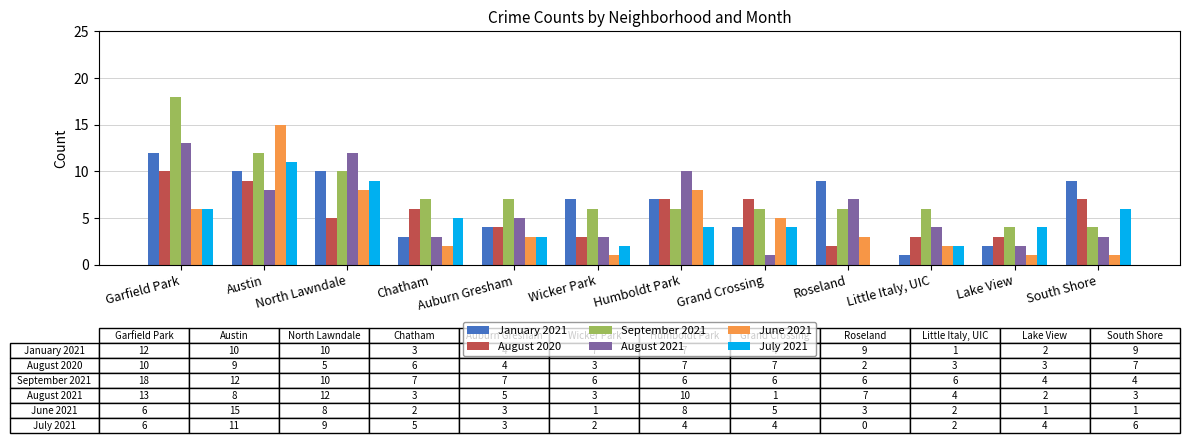

The value of January 2021 at Garfield Park is 12. True or false?

True